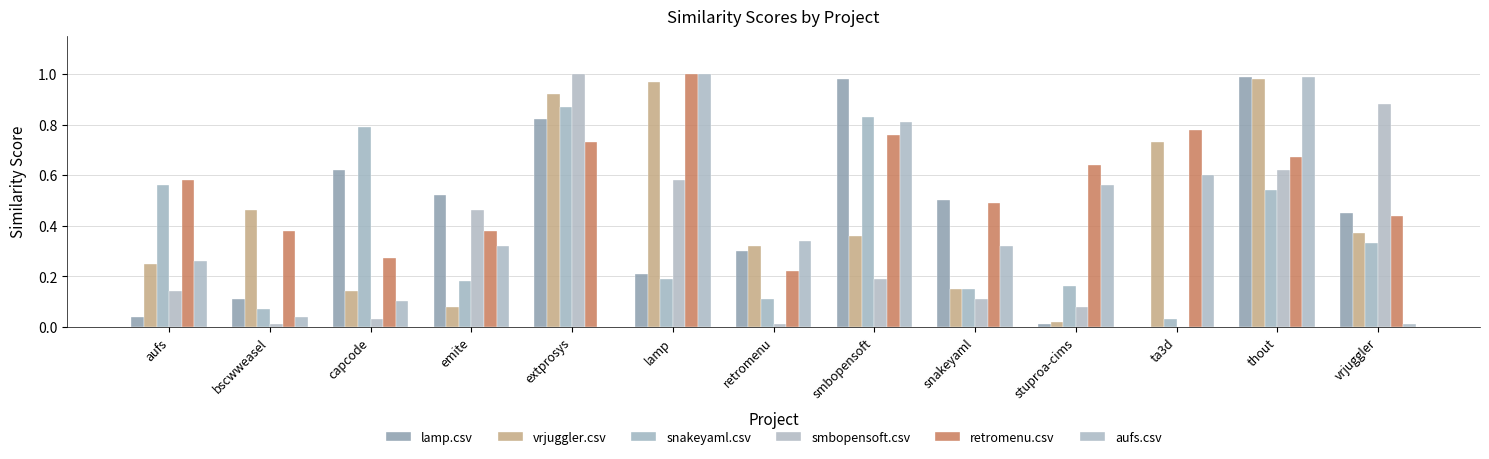

List the series in order of their peak value, lowest first.

snakeyaml.csv, vrjuggler.csv, lamp.csv, smbopensoft.csv, retromenu.csv, aufs.csv